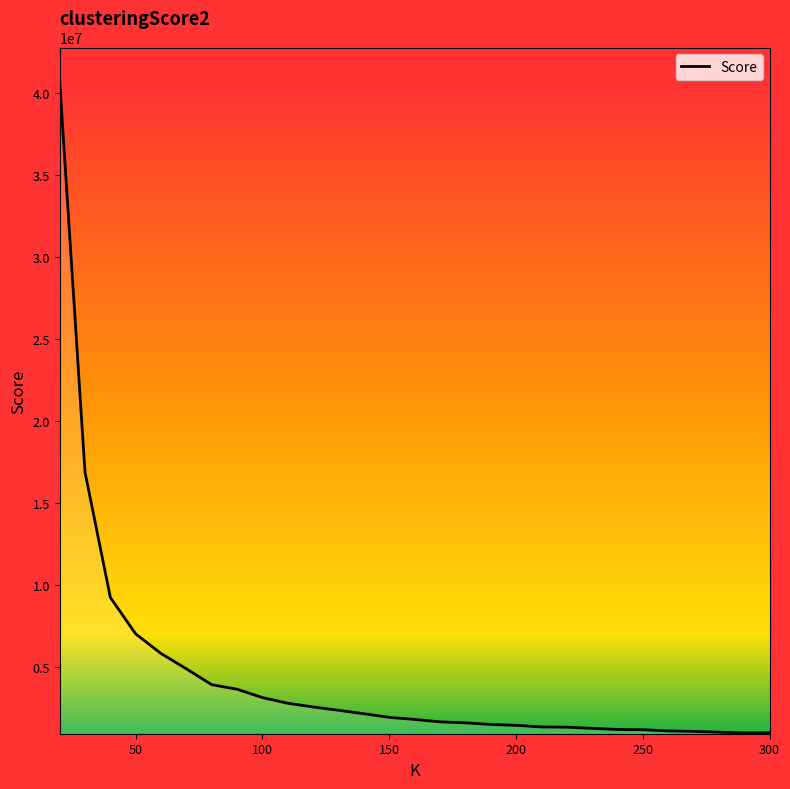

What is the maximum value shown in the chart?

40766234.3